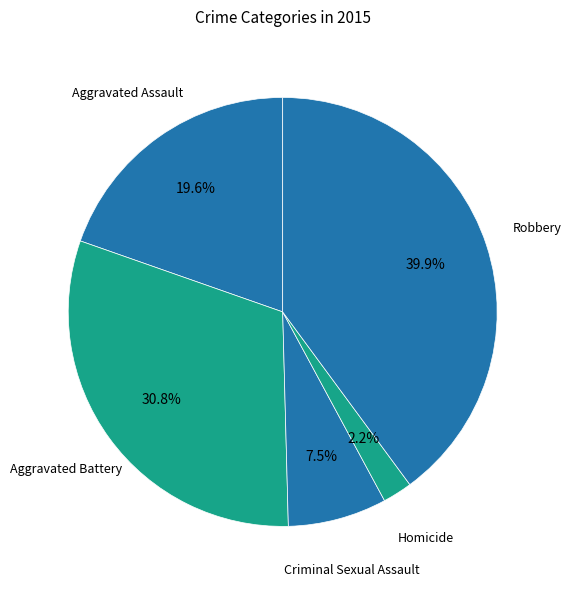

Count the number of slices in the pie.

5